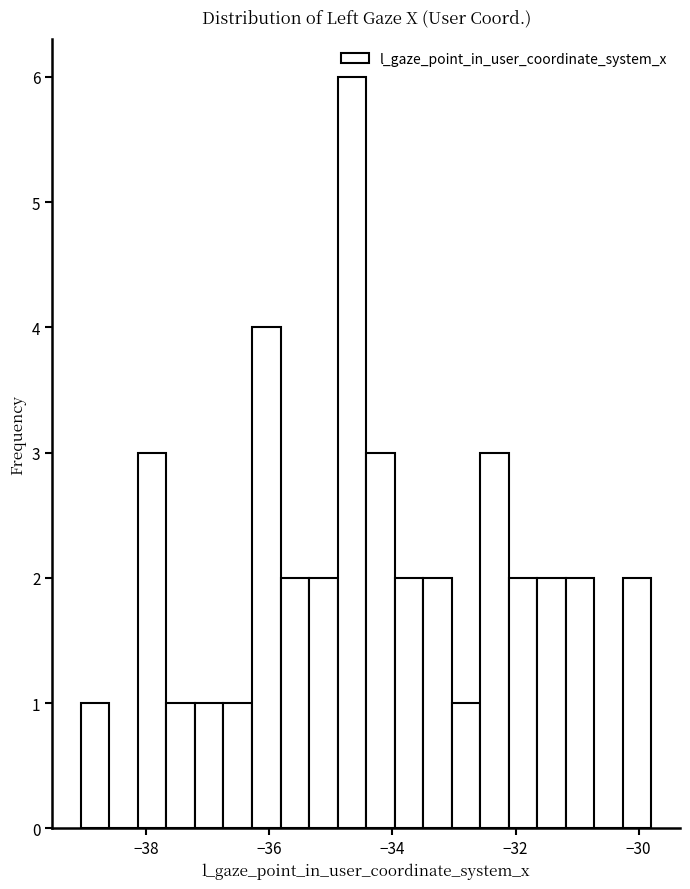

Around what value on the x-axis is the tallest bar? Give the approximate position of its centre, as read against the axis.

-34.6